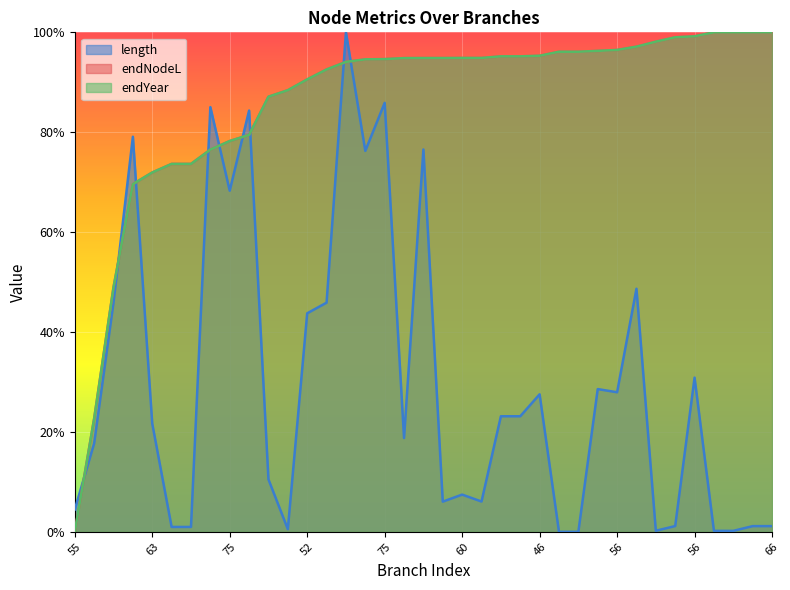

What is the difference between the length values at 56 and 47?

0.3